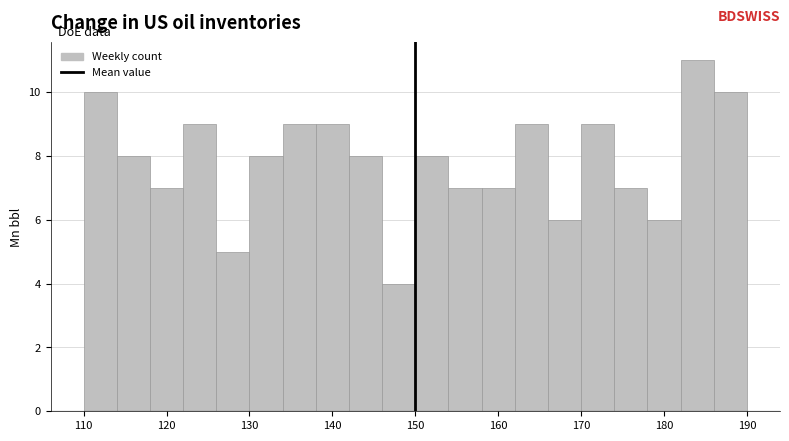

What is the height of the bar covering 154 to 158 on the x-axis? The values are not printed on the chart, so give them approximately, as read against the axis.

7